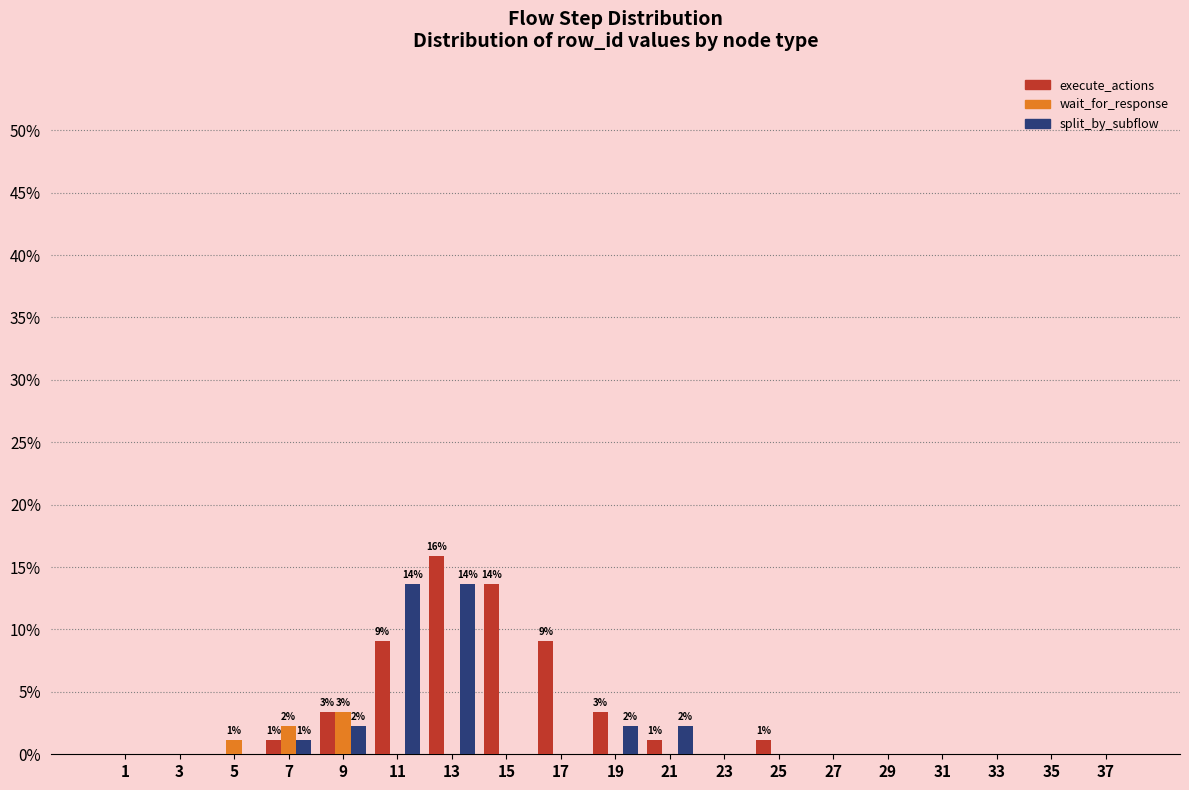

What is the sum of the execute_actions values at 11 and 27?

9.1